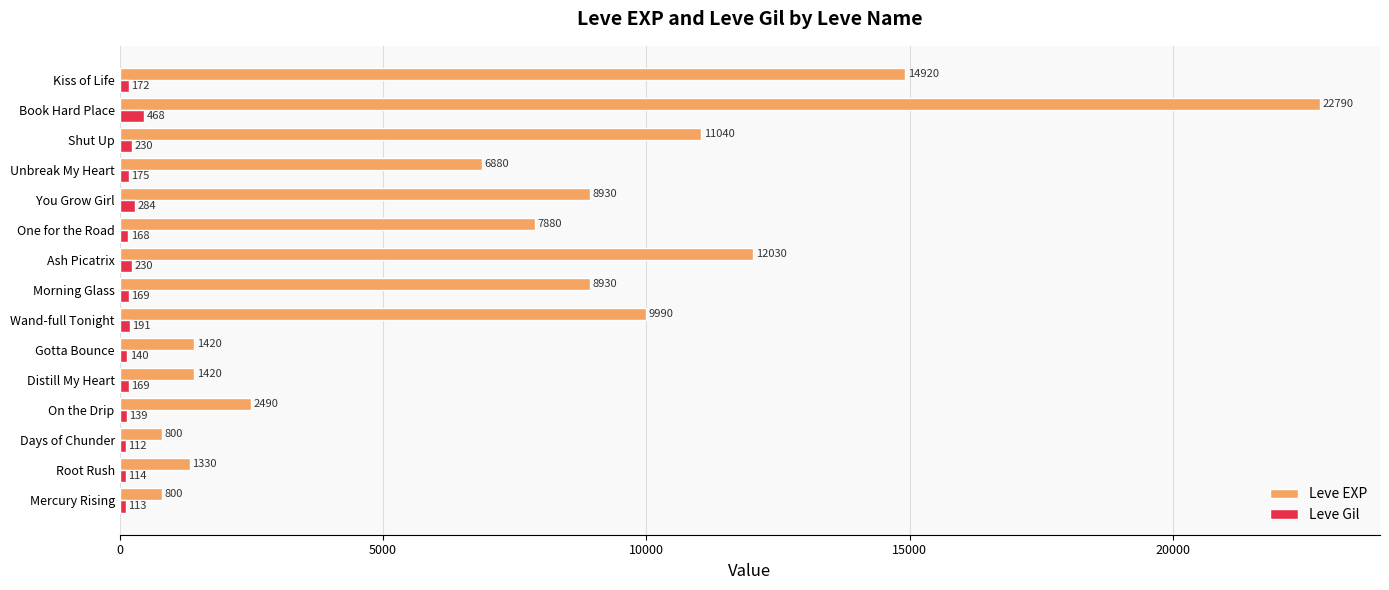

True or false: Leve Gil has a value of 113 at Mercury Rising.

True